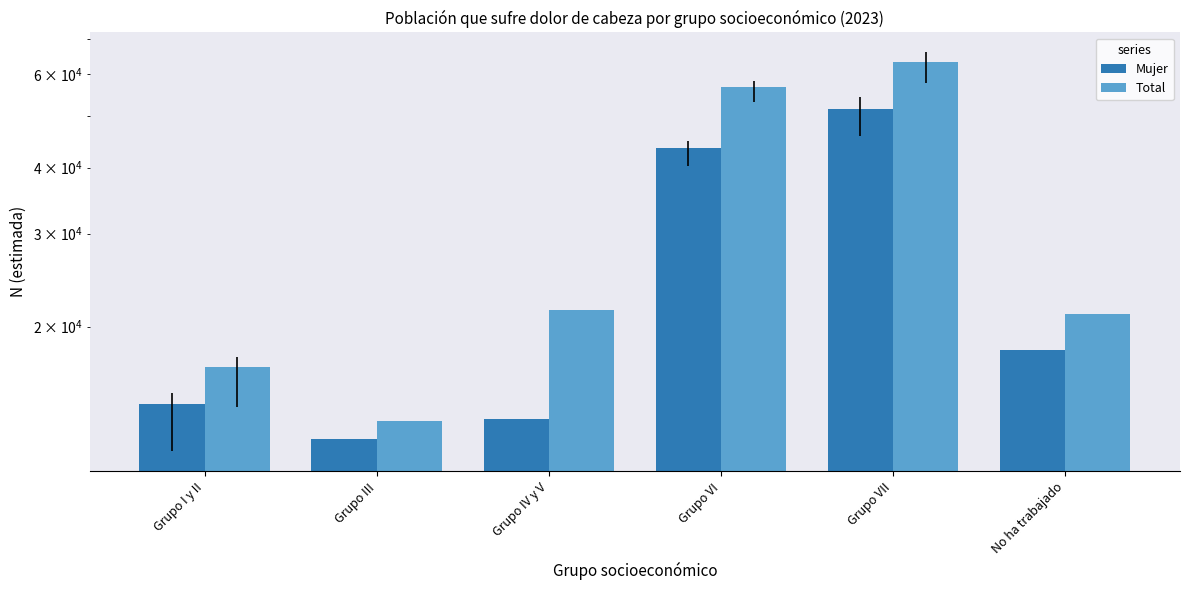

Reading left to right, what are all the values shown in this chart?

Mujer: 14290	12257	13383	43468	51506	18039
Total: 16799	13283	21554	56745	63375	21093